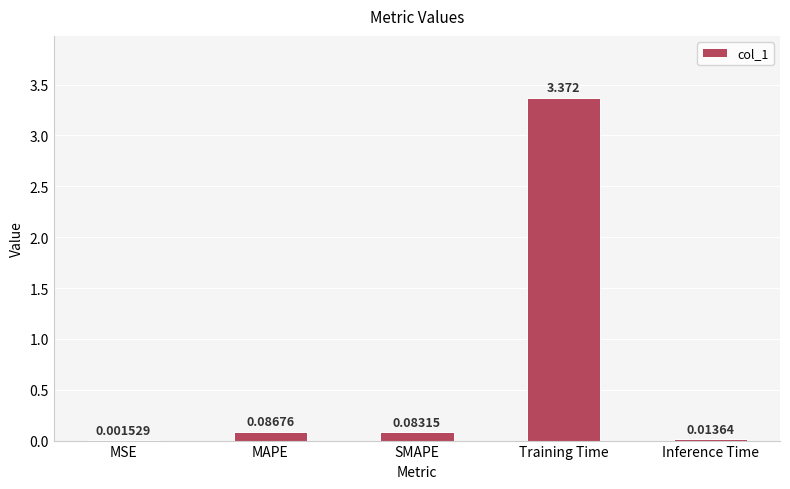

Which category has the highest value across all series?

Training Time